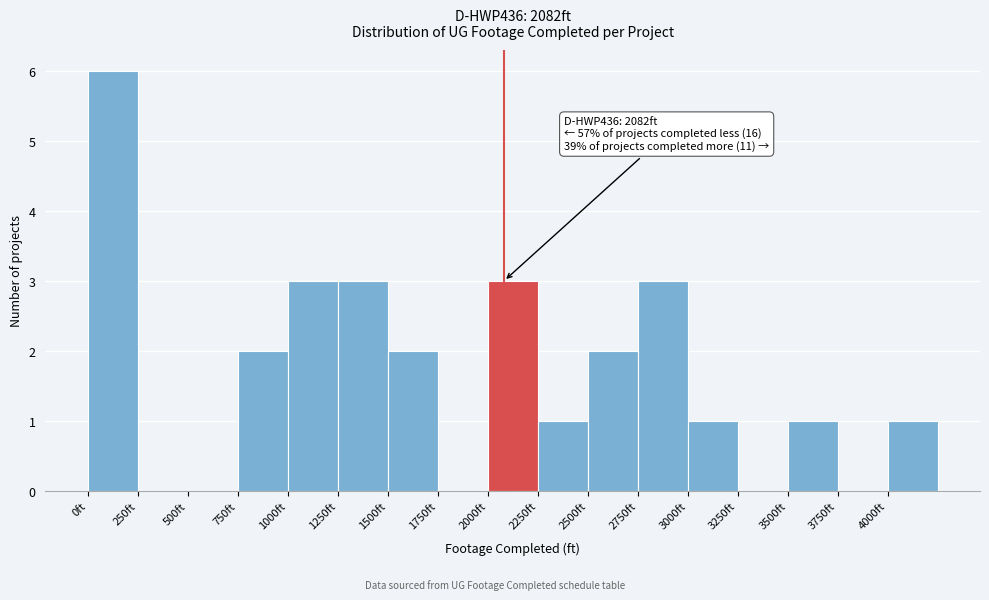

Over which range of the x-axis is the bar tallest?

0 to 250